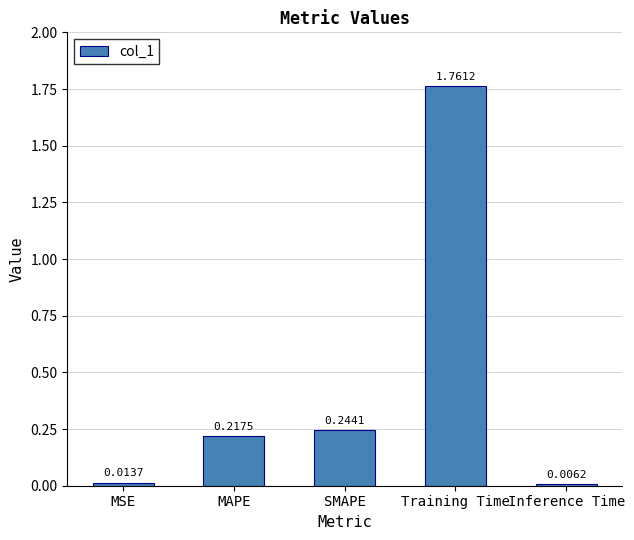

What is the label of the 4th bar from the left?

Training Time